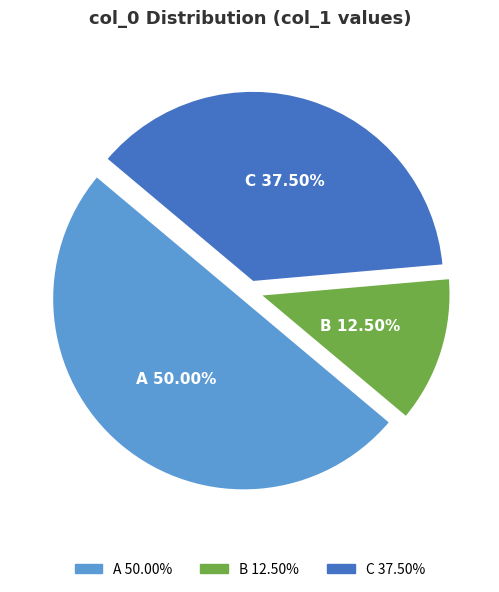

Is B the majority of the pie?

No